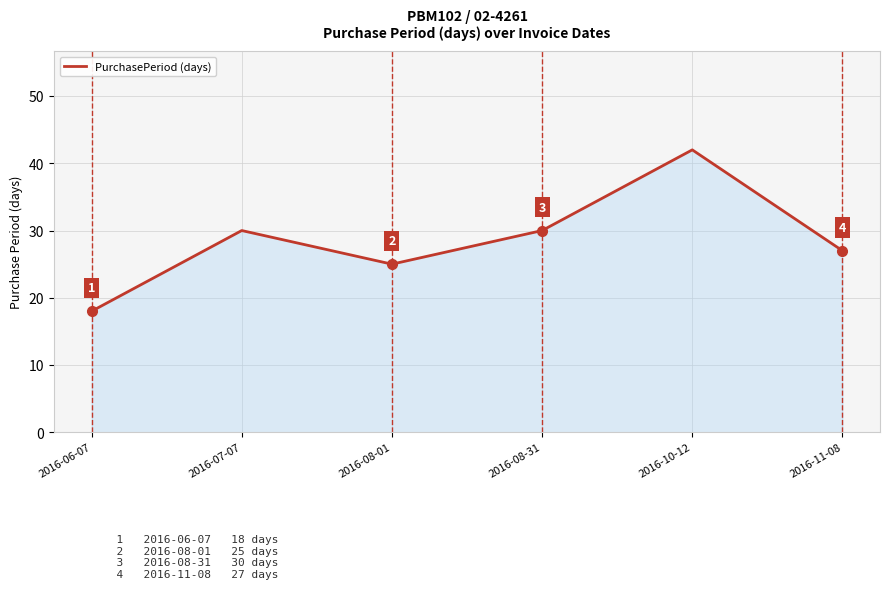

Reading right to left, transcribe all the data shown in this chart.

27	42	30	25	30	18